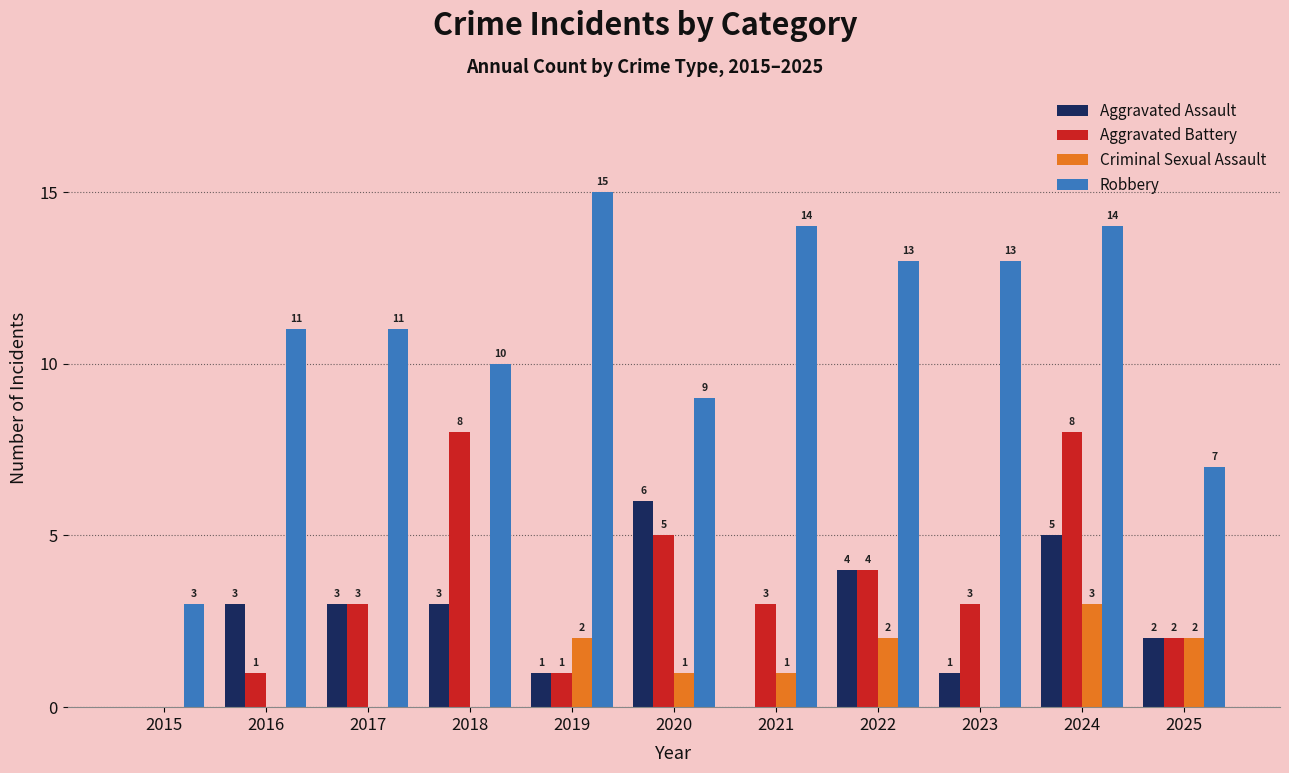

Which series has the widest spread of values?

Robbery